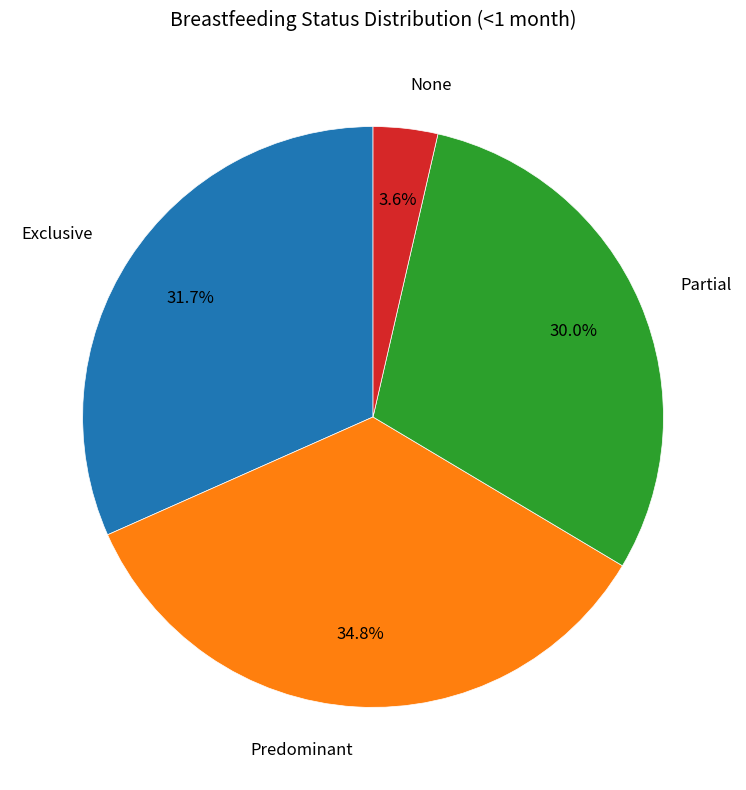

To the nearest percent, what is the average slice percentage?

25%